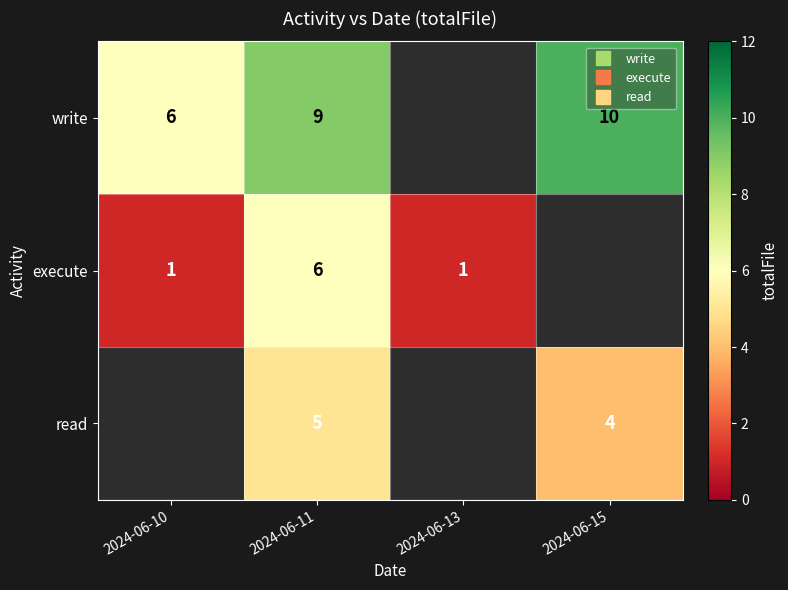

Is it true that write equals 9.0 at 2024-06-11?

True